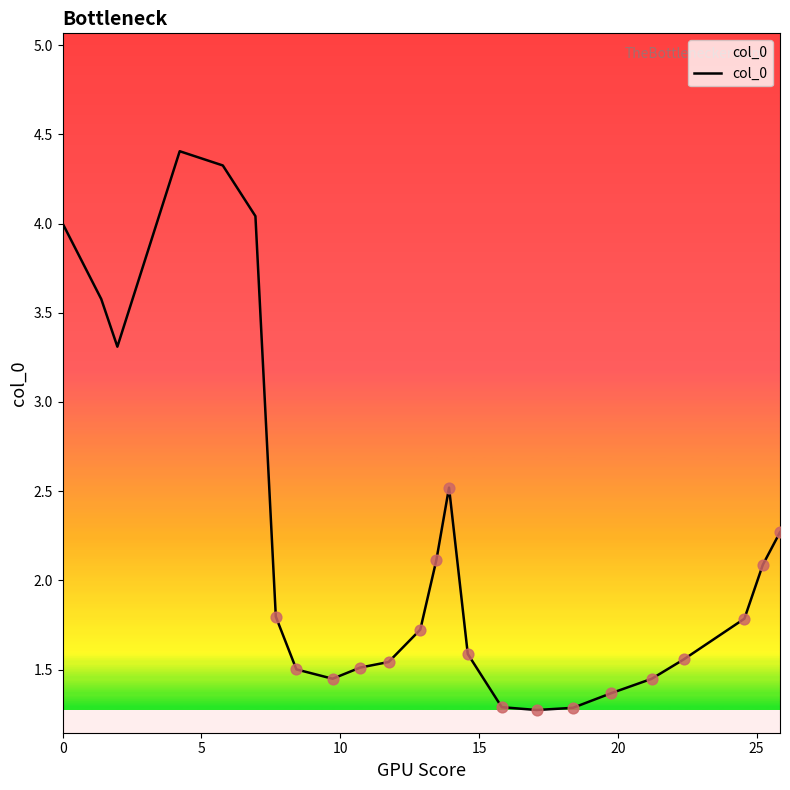

What is the difference between the maximum and minimum values?

3.1